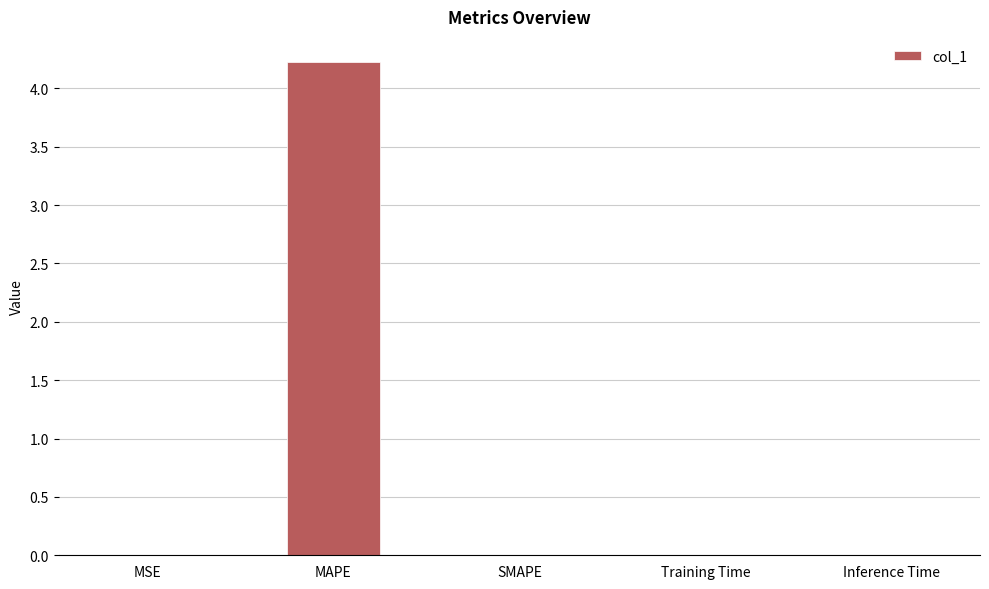

True or false: the data shows 0.0 at Training Time.

True